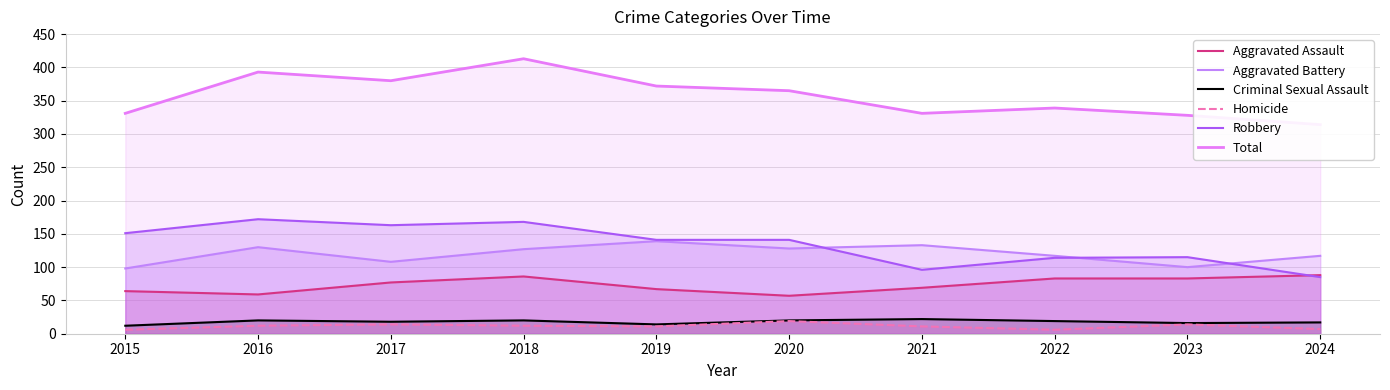

Rank the categories by Aggravated Battery value from highest to lowest.

2019, 2021, 2016, 2020, 2018, 2022, 2024, 2017, 2023, 2015